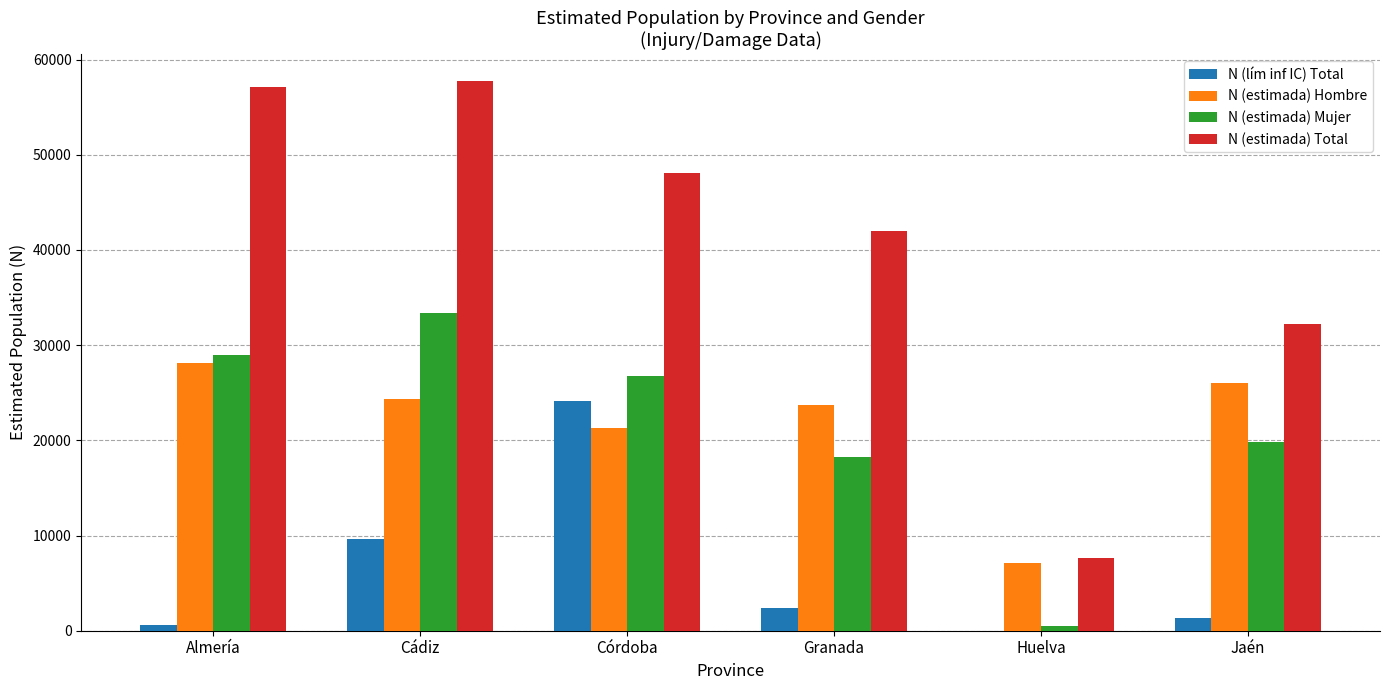

Between Cádiz and Huelva, which series saw the biggest shift?

N (estimada) Total